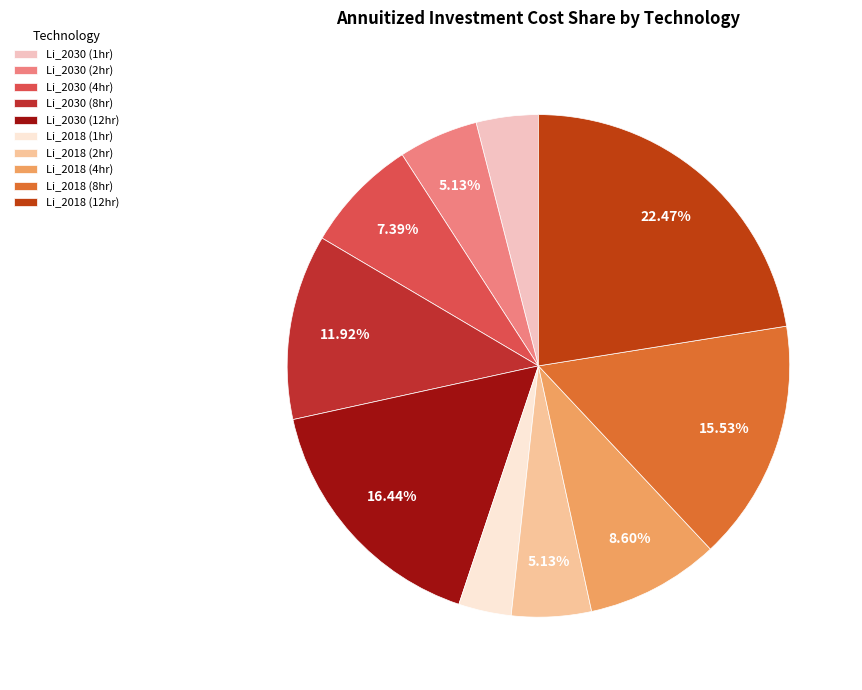

How many segments does this pie chart have?

10